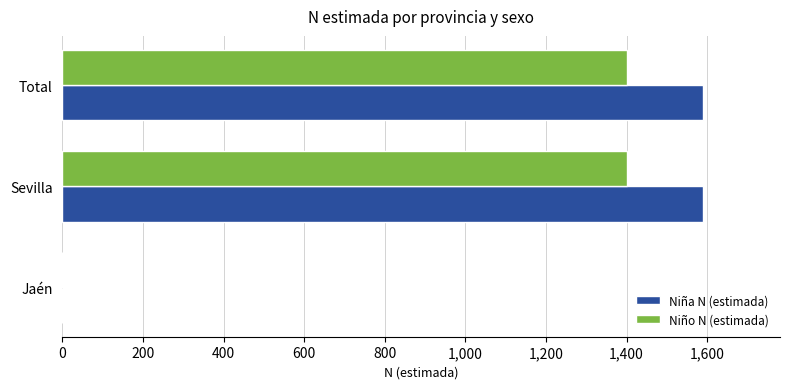

What is the total value across all series at Total?

2992